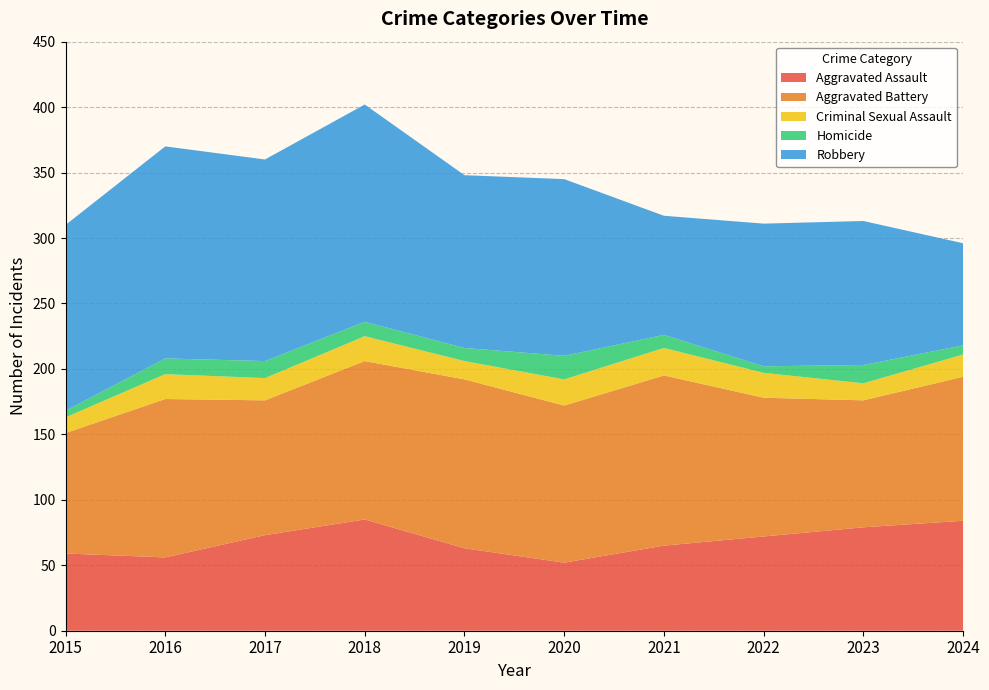

Reading left to right, extract all data points from this chart.

Aggravated Assault: 59	56	73	85	63	52	65	72	79	84
Aggravated Battery: 92	121	103	121	129	120	130	106	97	110
Criminal Sexual Assault: 12	19	17	19	14	20	21	19	13	17
Homicide: 5	12	13	11	10	18	10	5	14	7
Robbery: 142	162	154	166	132	135	91	109	110	78